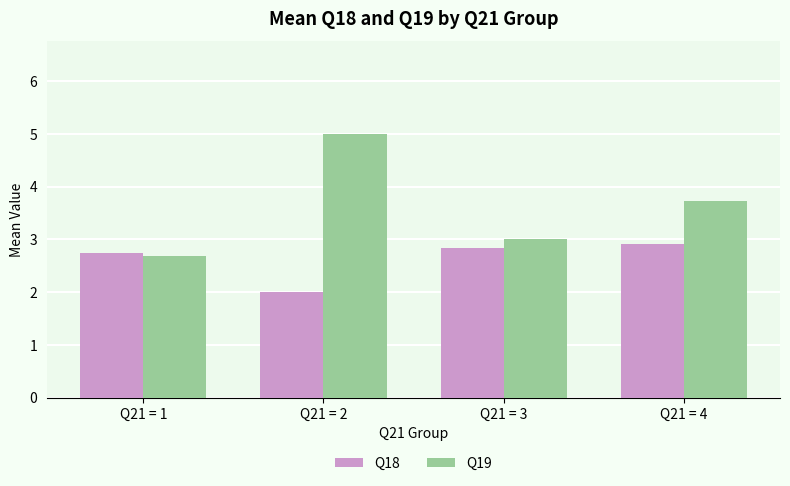

True or false: Q19 has a value of 2.7 at Q21 = 1.

True